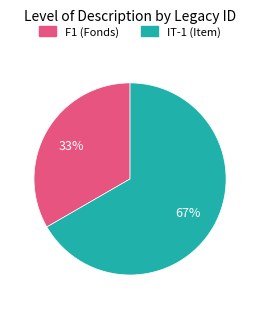

Is the sum of IT-1 (Item) and F1 (Fonds) greater than half?

Yes